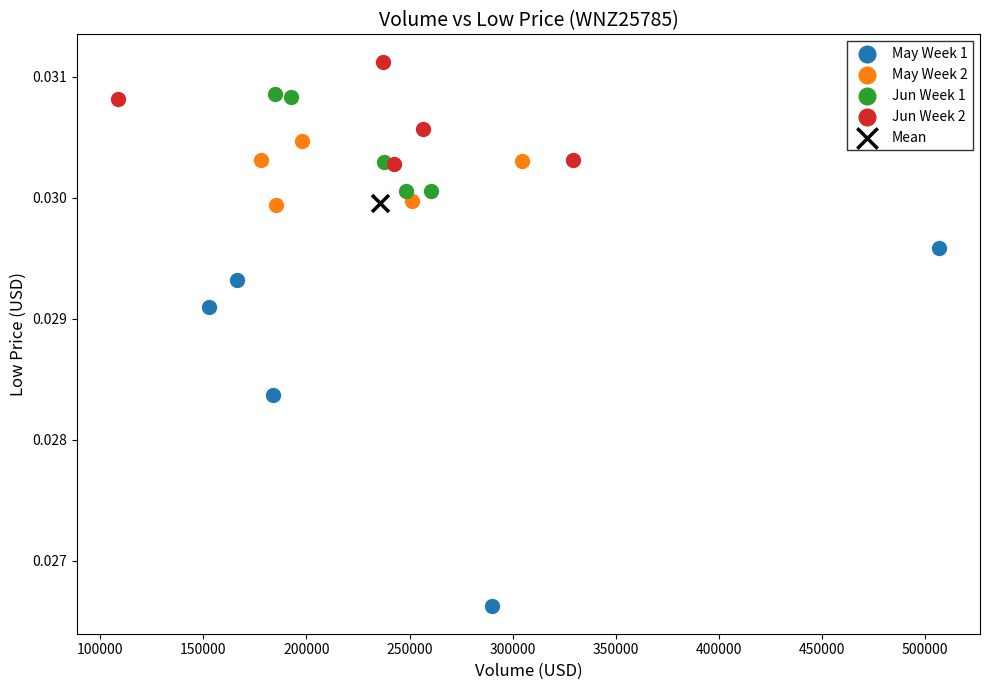

Which series contains the lowest Y value?

May Week 1